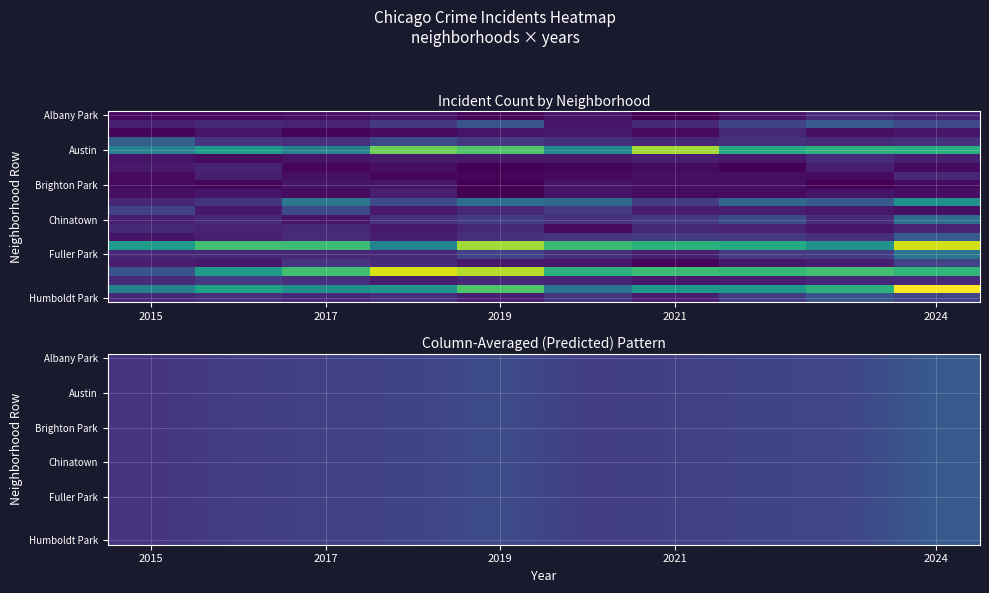

What is the total value across all series at 2021?

303.0